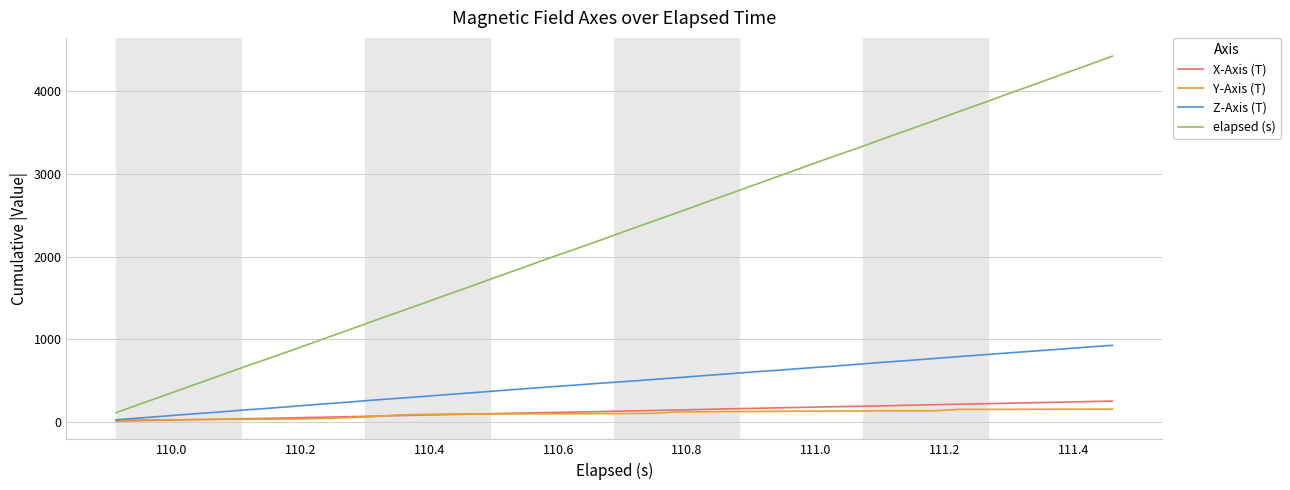

What is the minimum value for Z-Axis (T)?

23.8